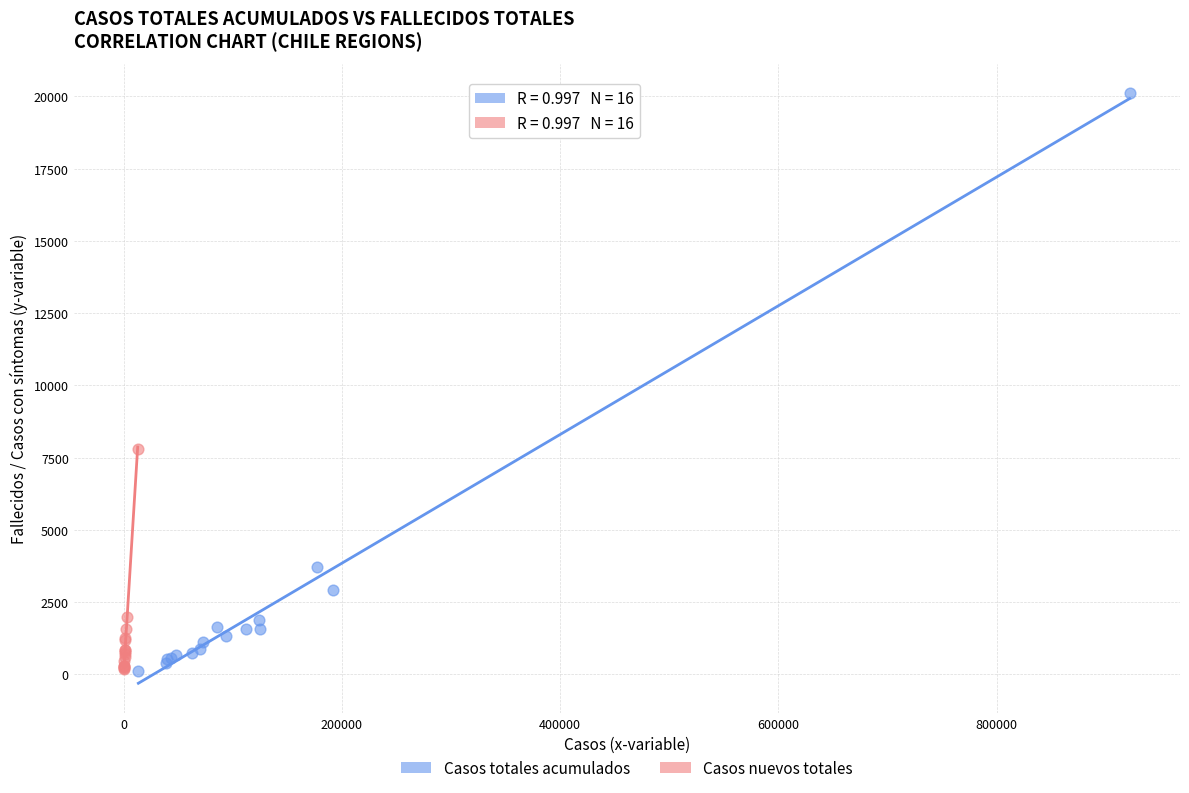

Which series reaches the maximum Y coordinate?

Casos totales acumulados